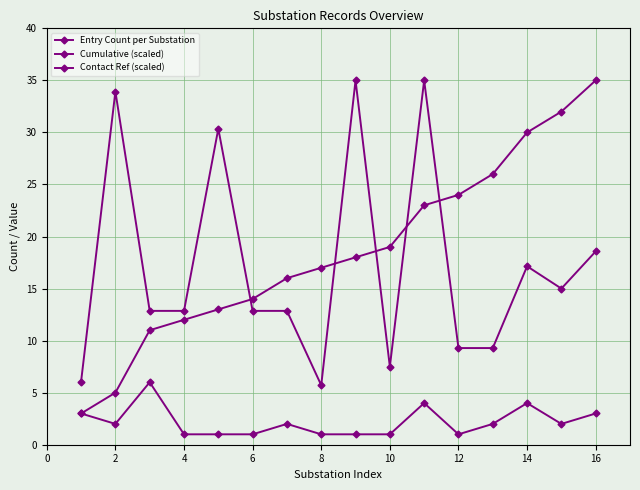

What is the value of the Contact Ref (scaled) point at the 12th from the left?

9.3